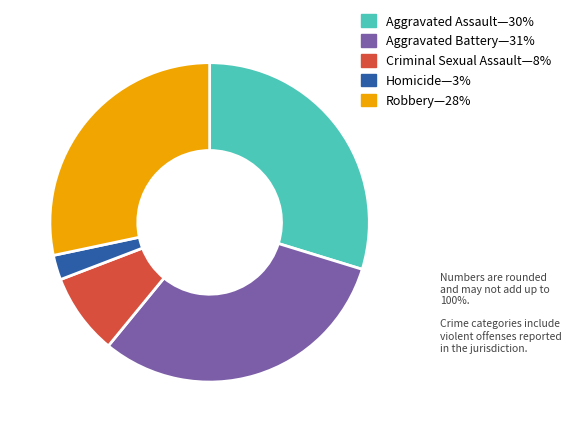

Is there a majority slice in this chart?

No